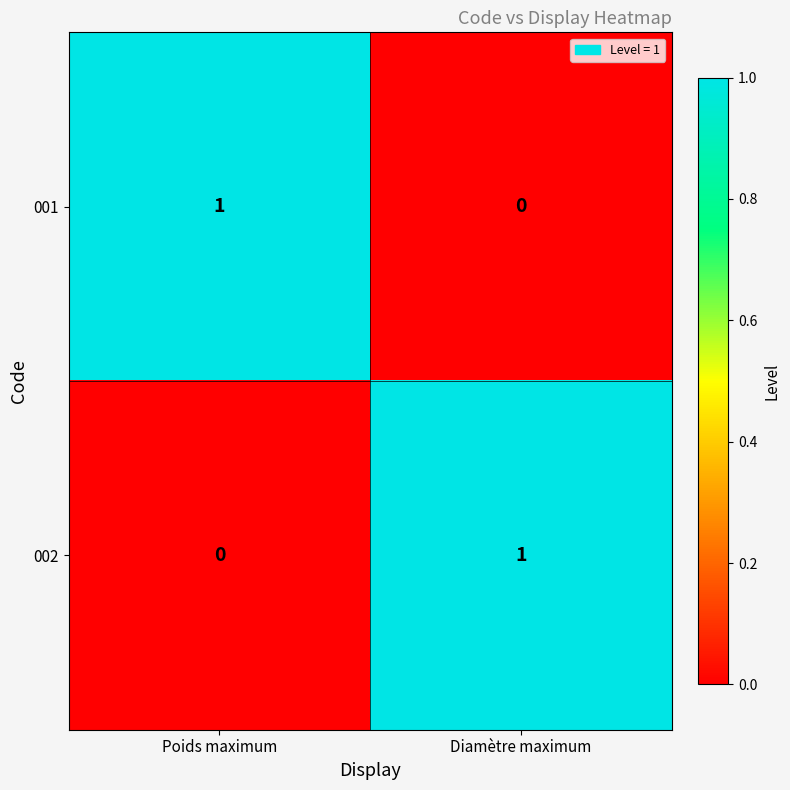

Rank the categories by 001 value from lowest to highest.

Diamètre maximum, Poids maximum